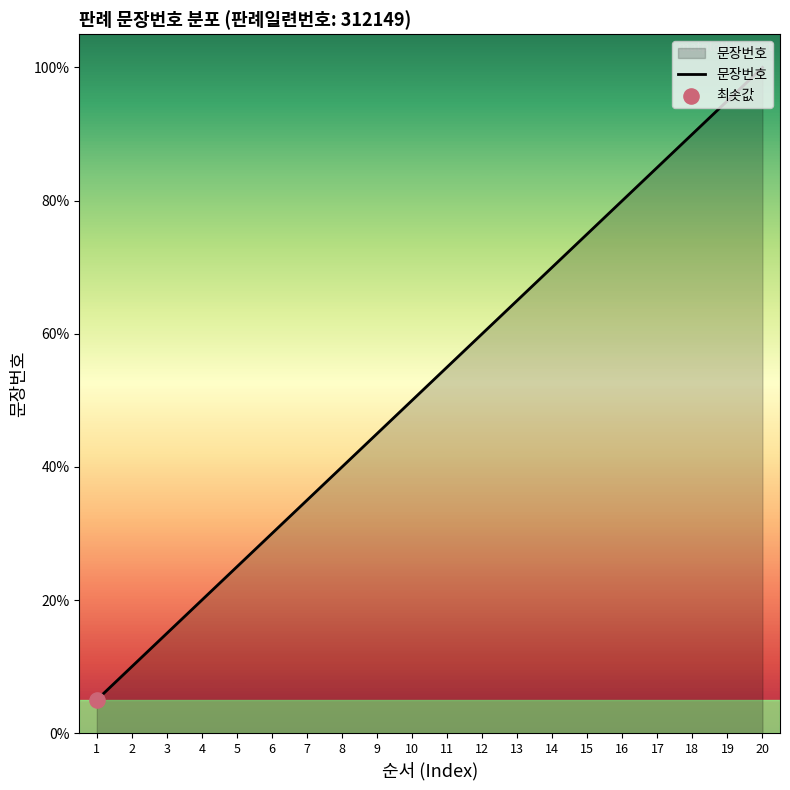

What is the change in value from 11 to 19?

+40.0